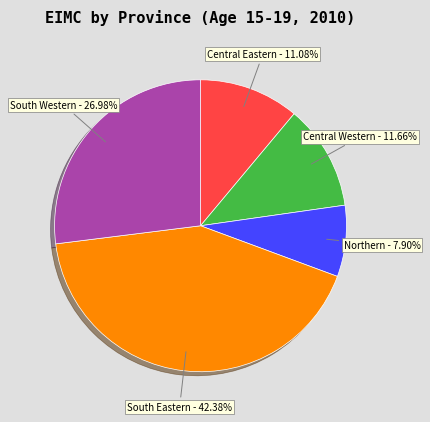

To the nearest percent, what is the difference between the Northern and South Western slice percentages?

19%